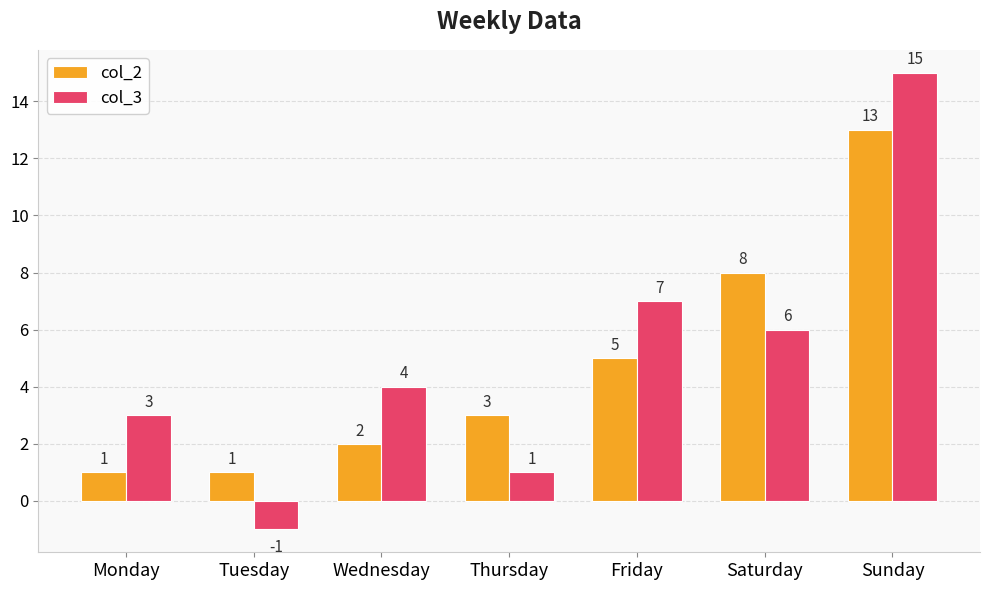

Reading left to right, transcribe all the data shown in this chart.

col_2: 1	1	2	3	5	8	13
col_3: 3	-1	4	1	7	6	15